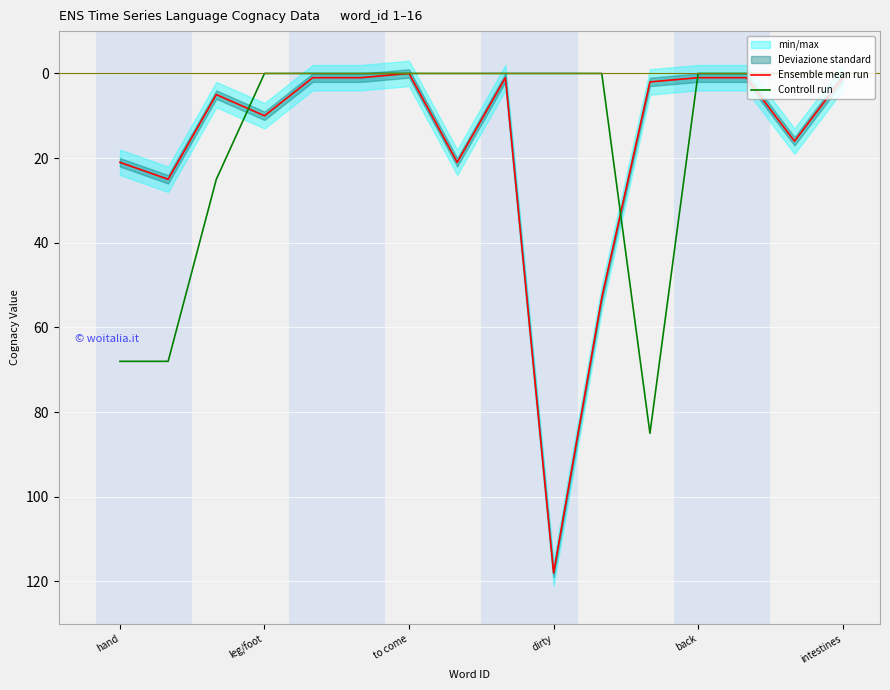

Which category has the highest value in the Ensemble mean run series?

dirty